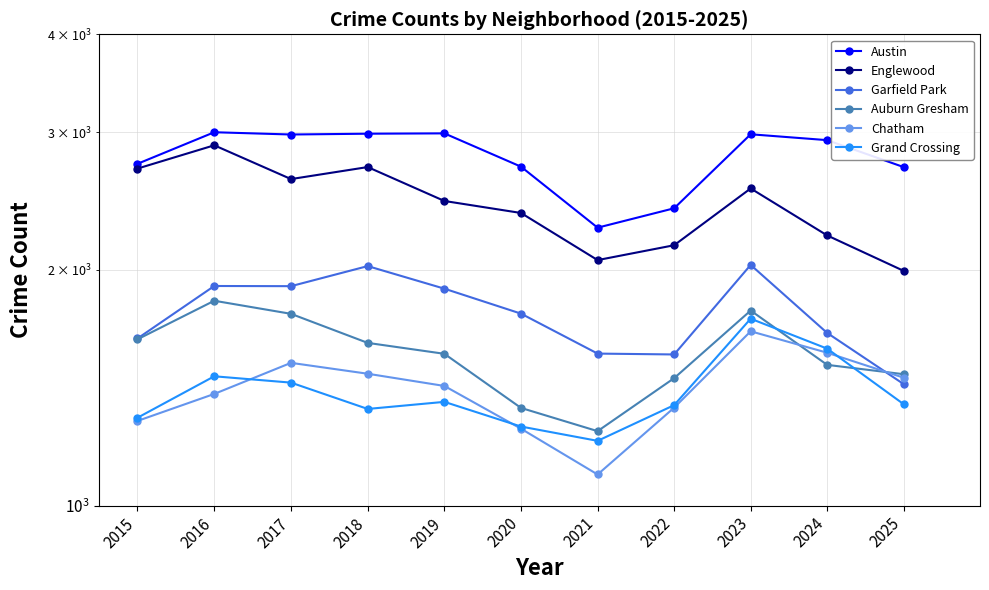

How many lines are shown in the chart?

6